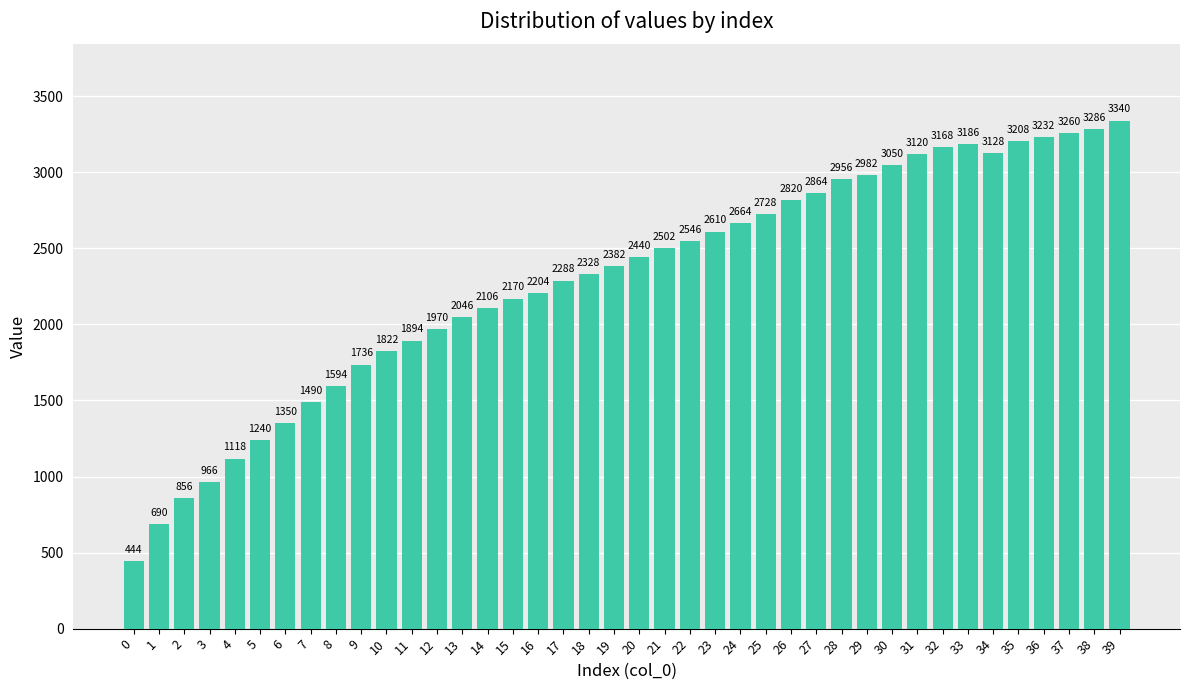

Reading left to right, transcribe all the data shown in this chart.

0=444	1=690	2=856	3=966	4=1118	5=1240	6=1350	7=1490	8=1594	9=1736	10=1822	11=1894	12=1970	13=2046	14=2106	15=2170	16=2204	17=2288	18=2328	19=2382	20=2440	21=2502	22=2546	23=2610	24=2664	25=2728	26=2820	27=2864	28=2956	29=2982	30=3050	31=3120	32=3168	33=3186	34=3128	35=3208	36=3232	37=3260	38=3286	39=3340